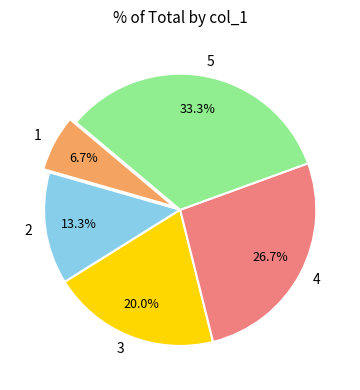

Which slice is the largest?

5